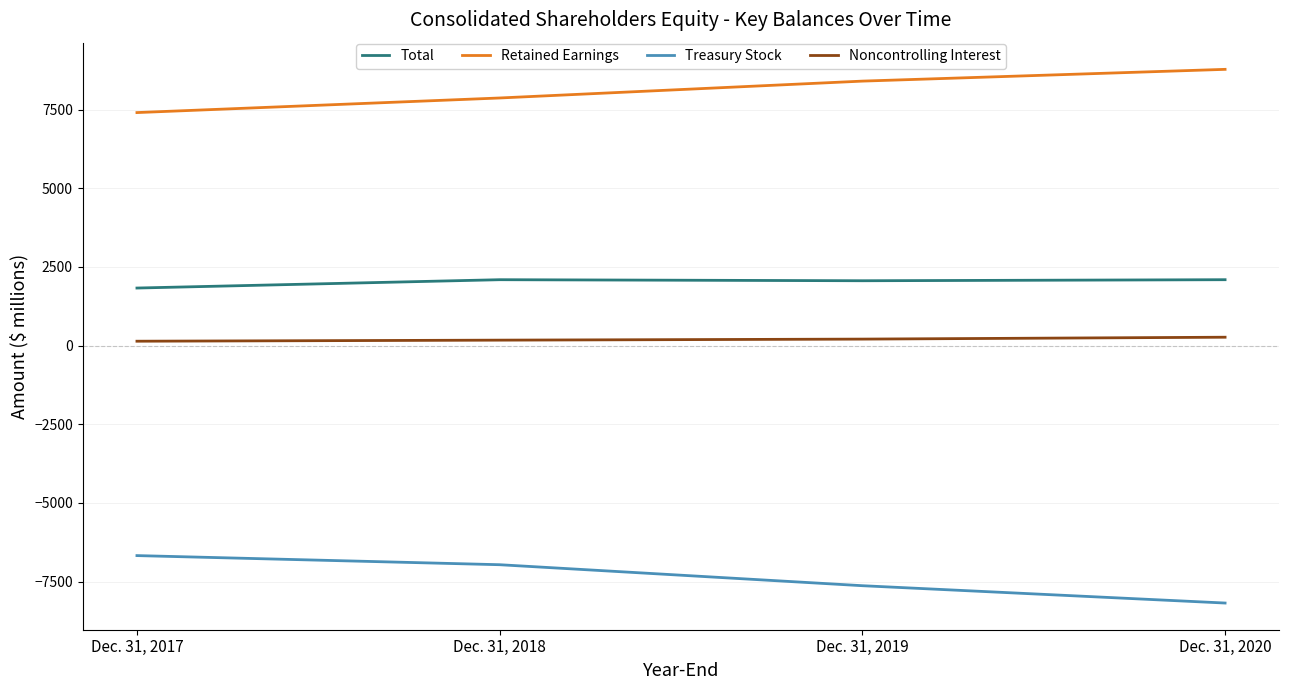

True or false: Retained Earnings has a value of 7405 at Dec. 31, 2017.

True